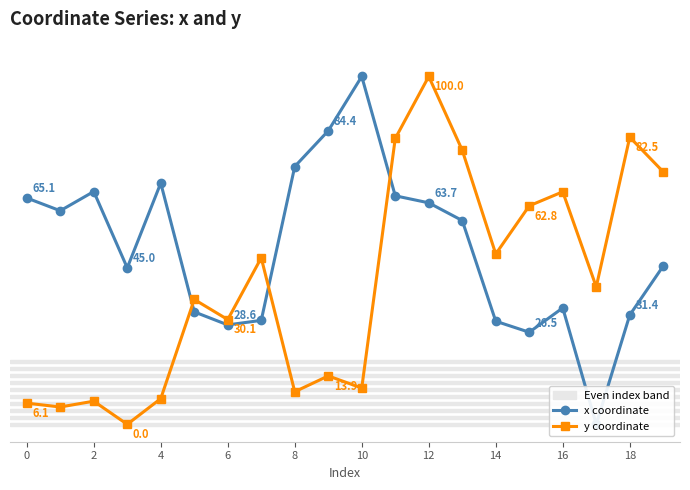

Which category has the lowest value across all series?

17